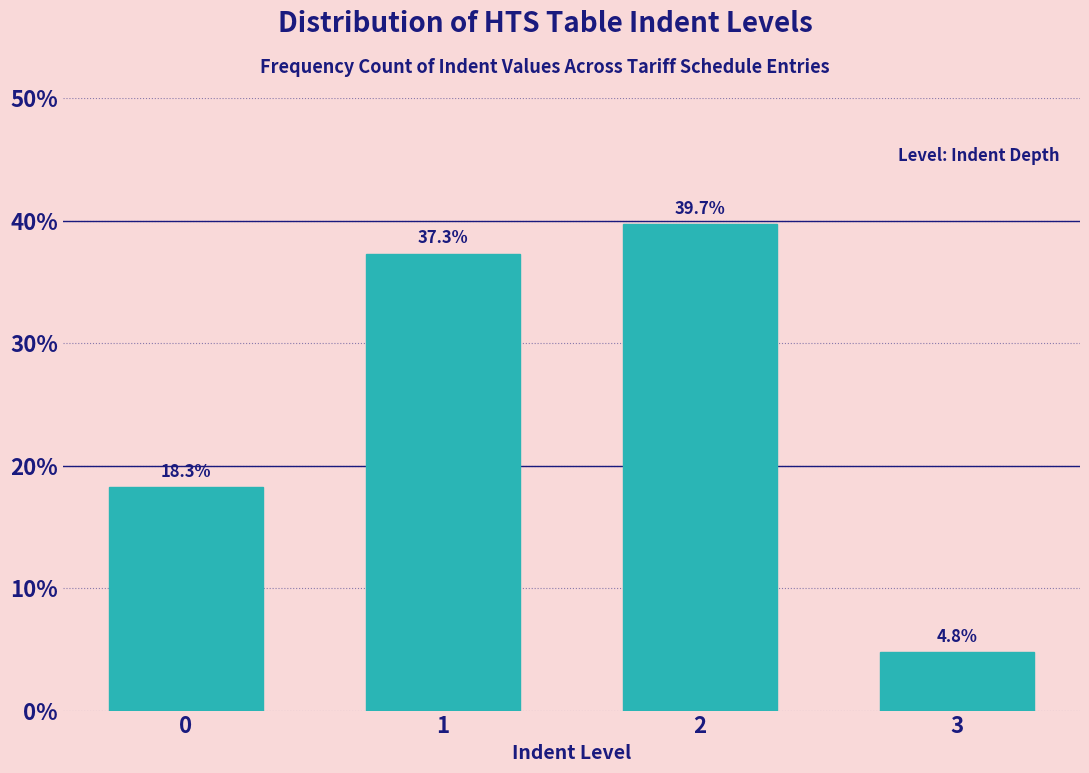

Reading left to right, extract all data points from this chart.

0=18.3	1=37.3	2=39.7	3=4.8